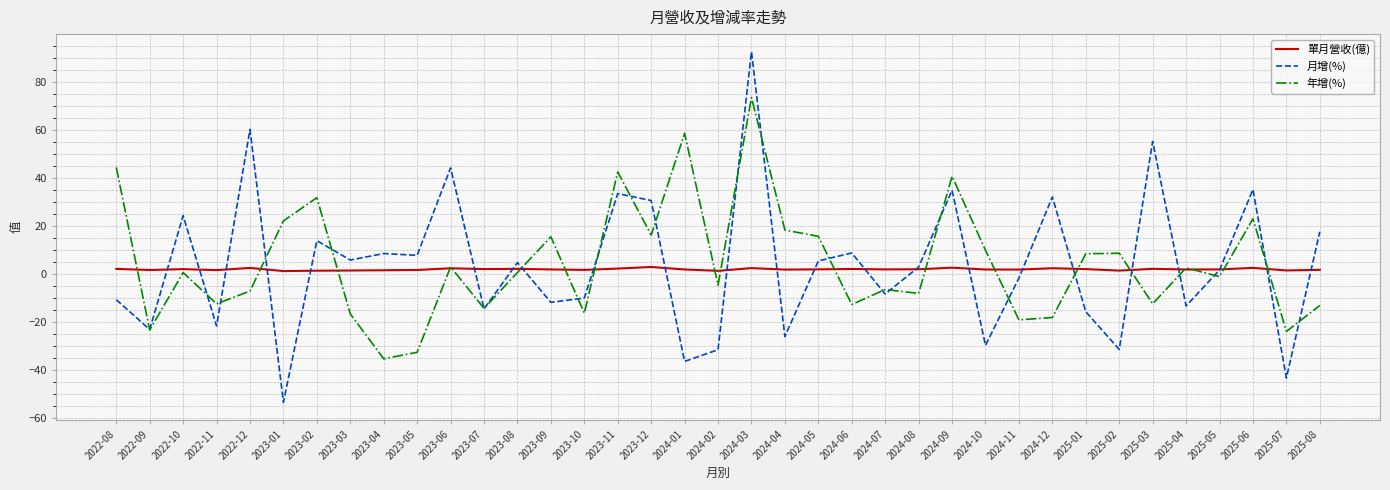

Which series ends up on top after the final intersection of 年增(%) and 月增(%)?

月增(%)